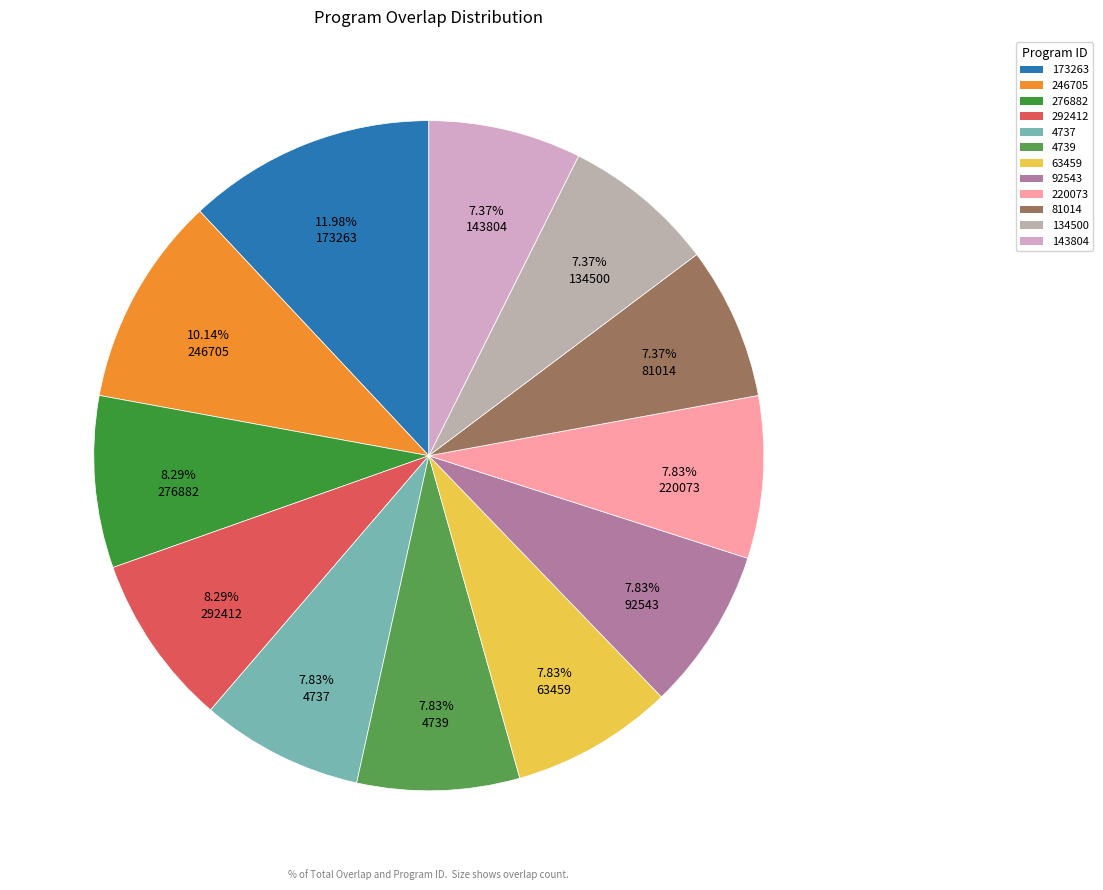

Approximately how many times larger is the value at 81014 compared to 220073?

0.9